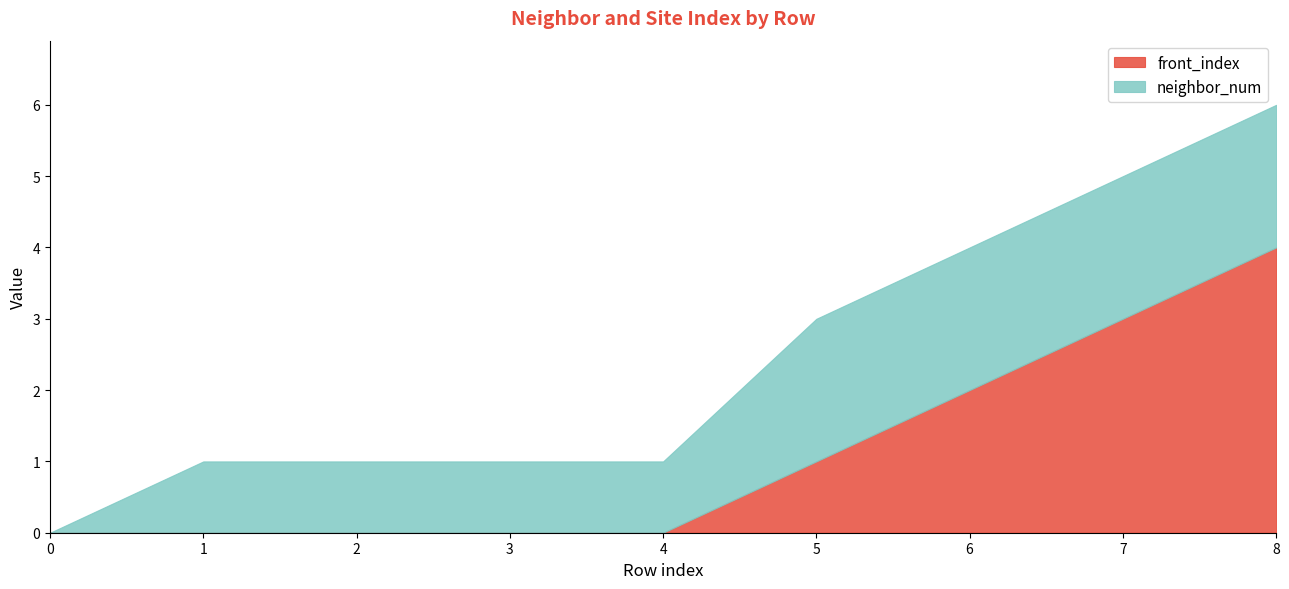

How many values in the front_index series exceed 0?

4